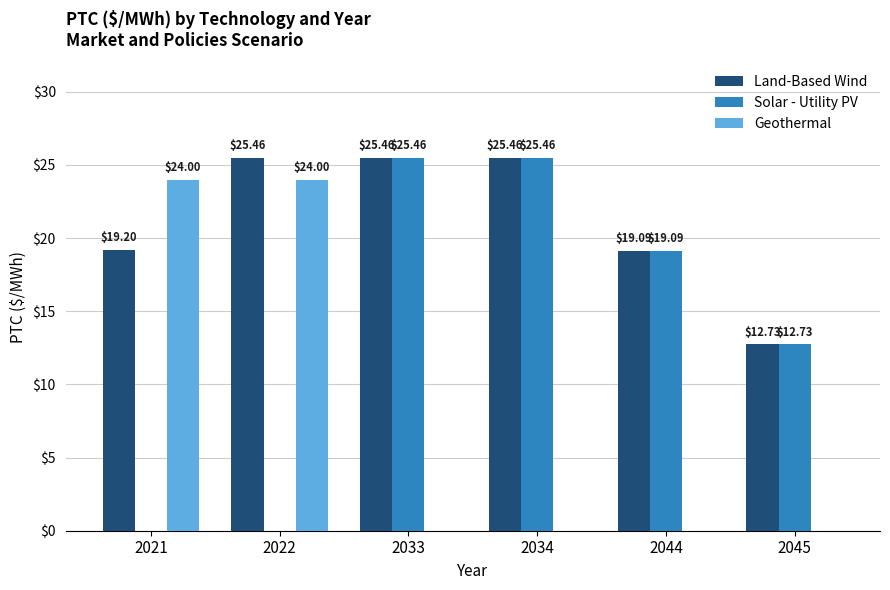

What are all the series names shown in the legend?

Land-Based Wind, Solar - Utility PV, Geothermal